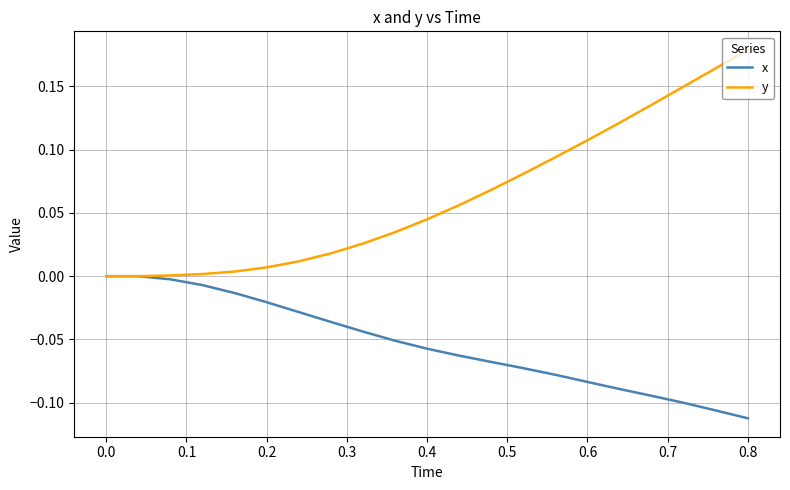

Which series has the largest total across all categories?

y